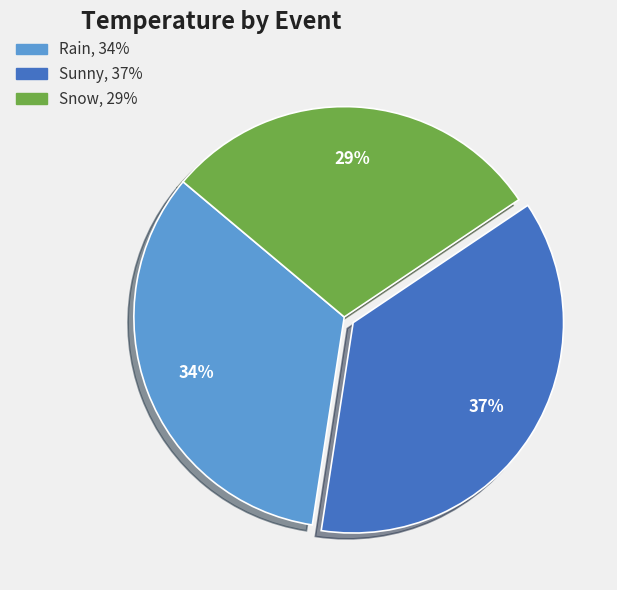

Is Rain the majority of the pie?

No